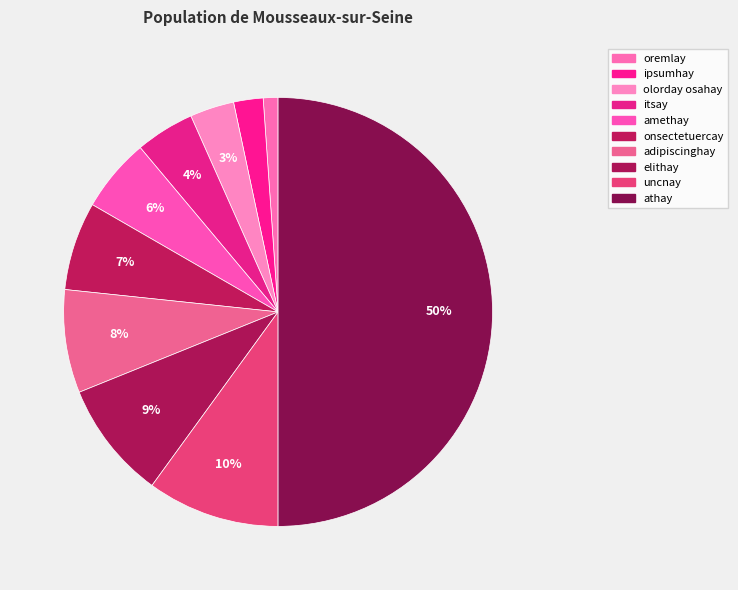

Which category has the biggest portion of the pie?

athay